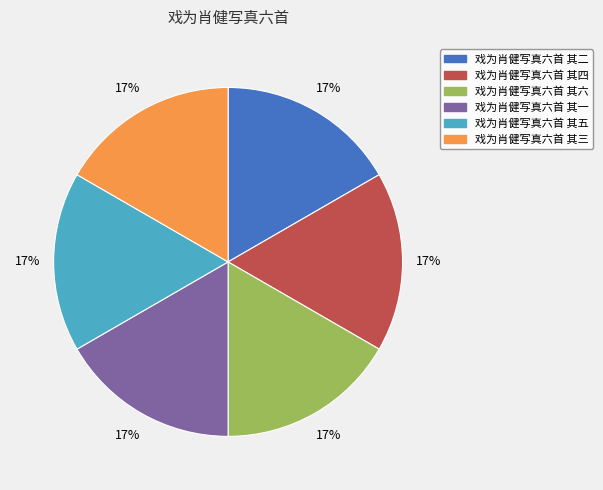

What is the ratio of the value at 戏为肖健写真六首 其三 to the value at 戏为肖健写真六首 其五?

1.0